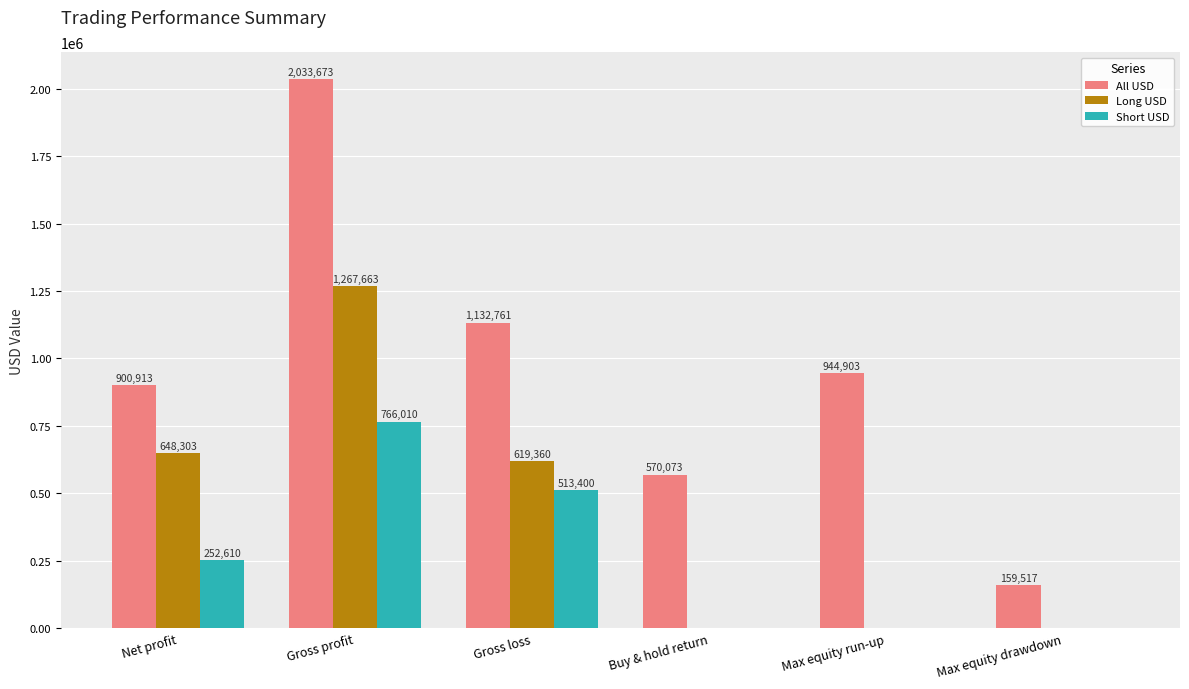

Read the All USD value at Max equity run-up.

944903.0